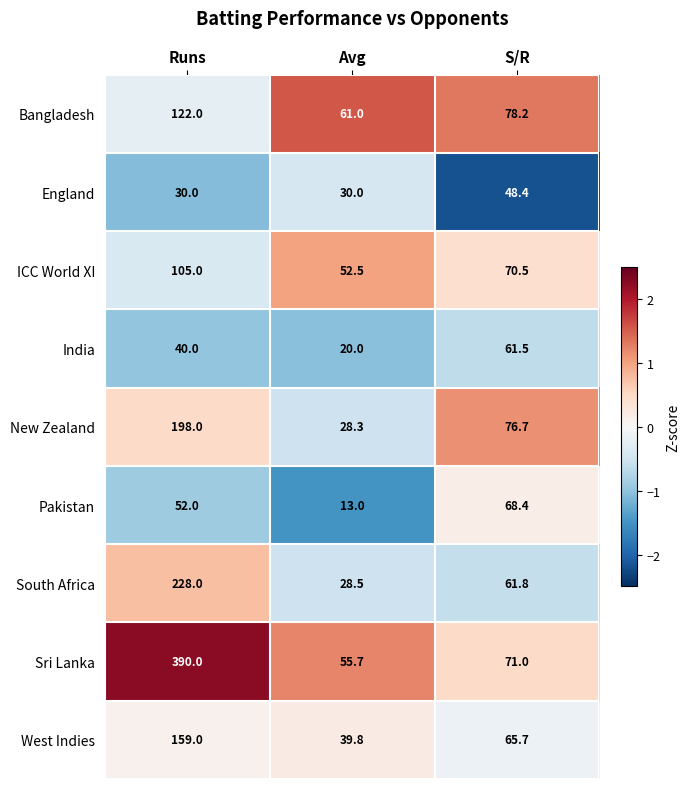

What is the sum of the Pakistan values at Avg and S/R?

81.4